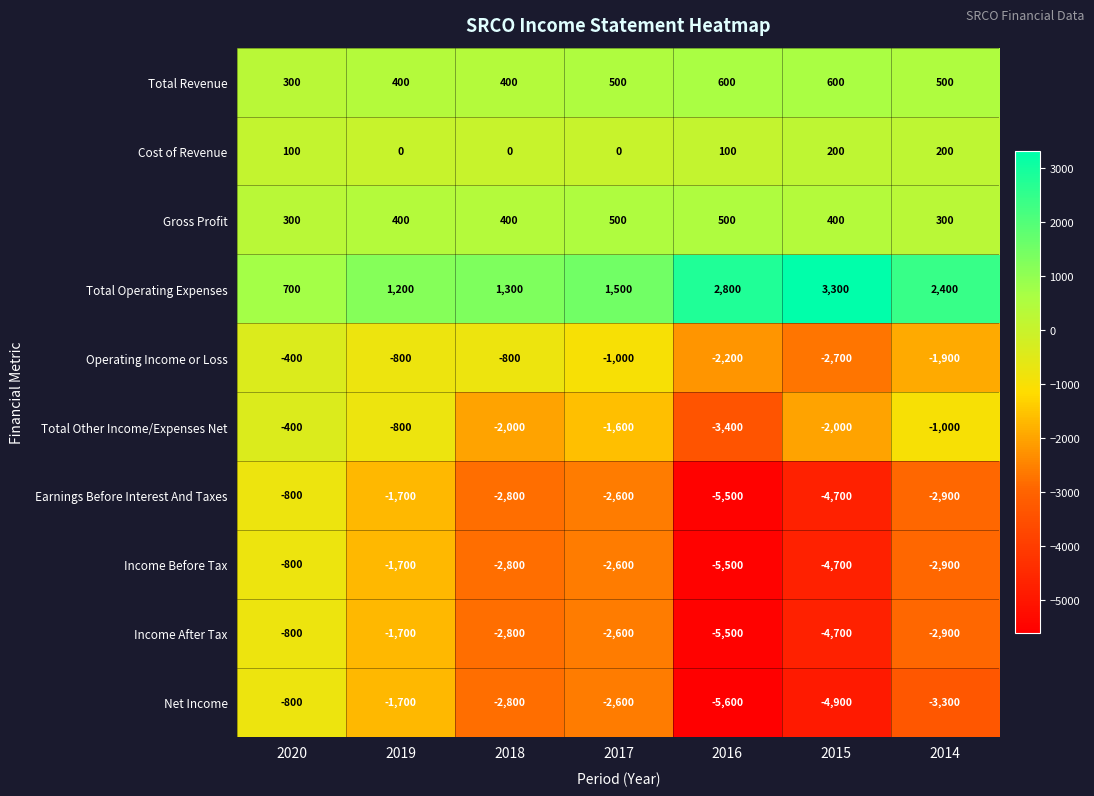

Read the Net Income value at 2014.

-3300